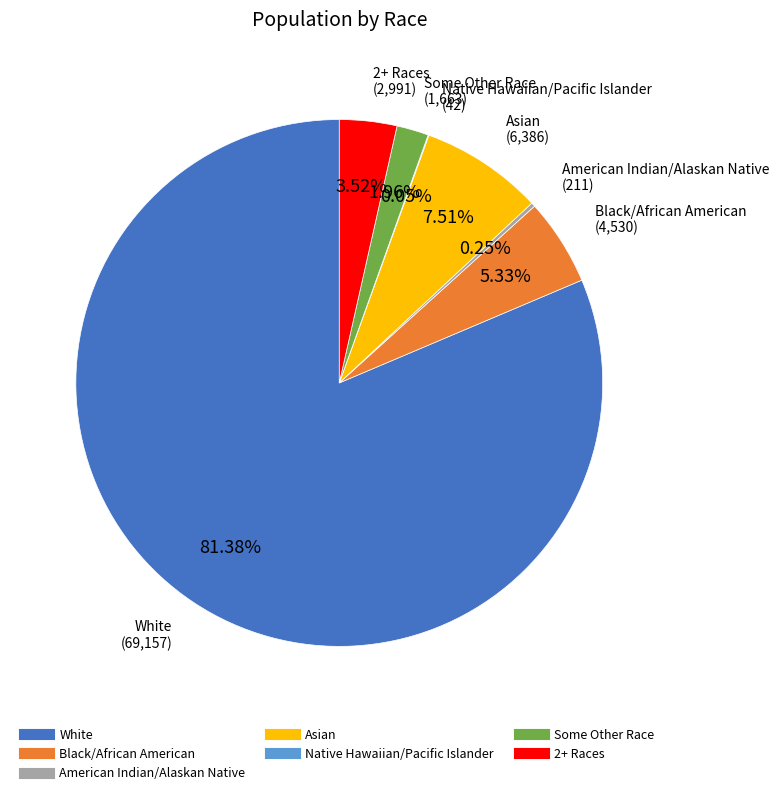

To the nearest percent, what is the difference between the largest and smallest slice percentages?

81%